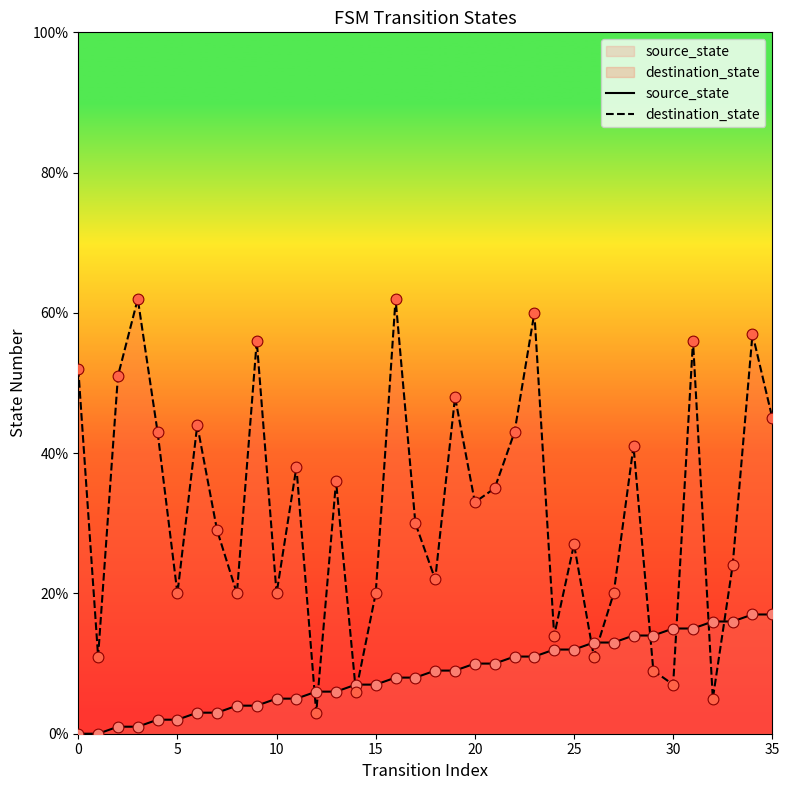

What are all the series names shown in the legend?

source_state, destination_state